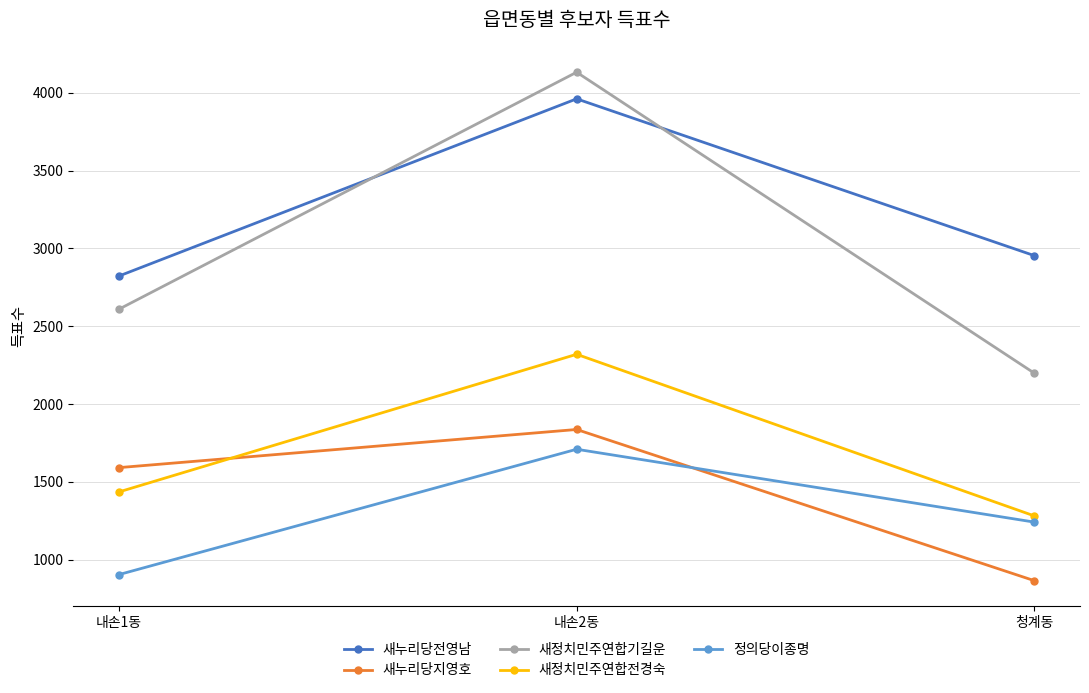

What are all the series names shown in the legend?

새누리당전영남, 새누리당지영호, 새정치민주연합기길운, 새정치민주연합전경숙, 정의당이종명